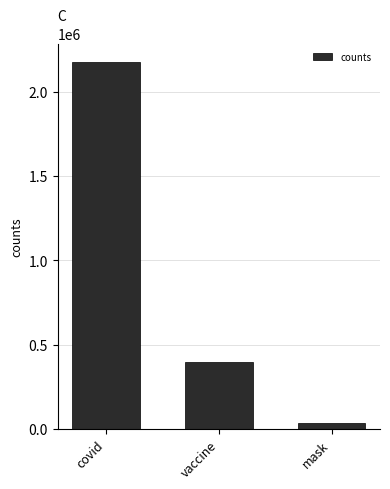

The chart shows a value of 398566 at vaccine. True or false?

True